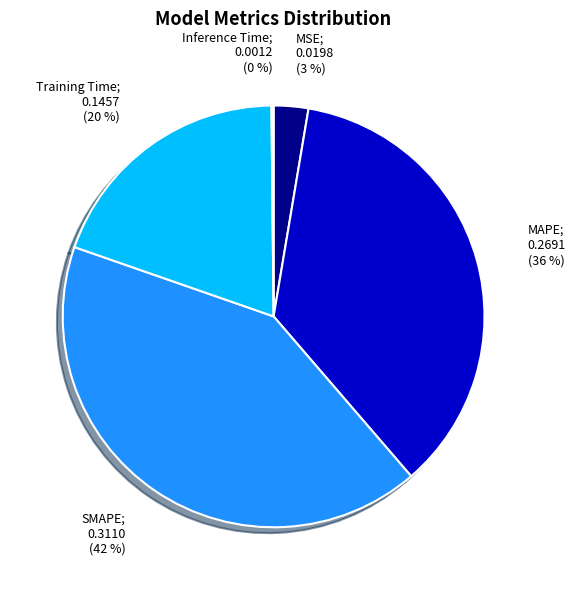

To the nearest percent, what is the average slice percentage?

20%